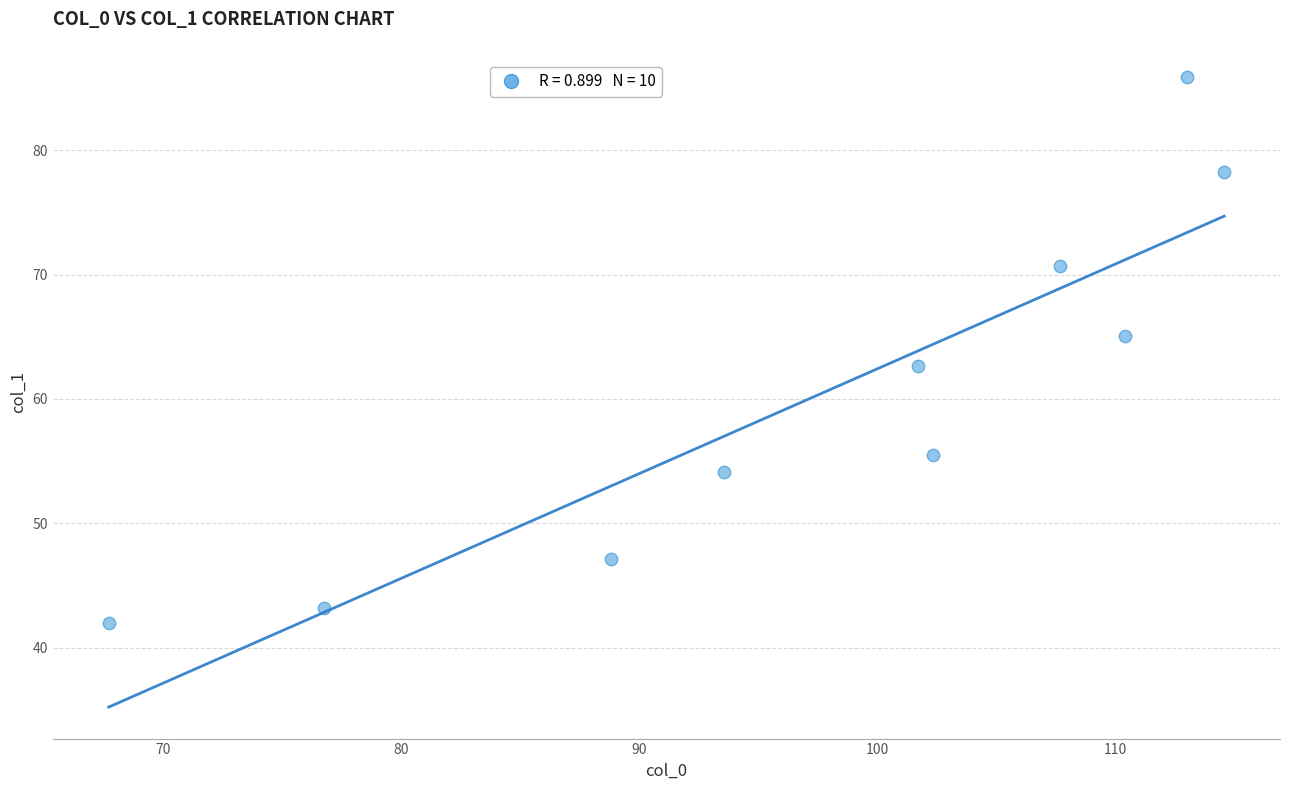

What is the range of Y values (max minus min)?

43.9